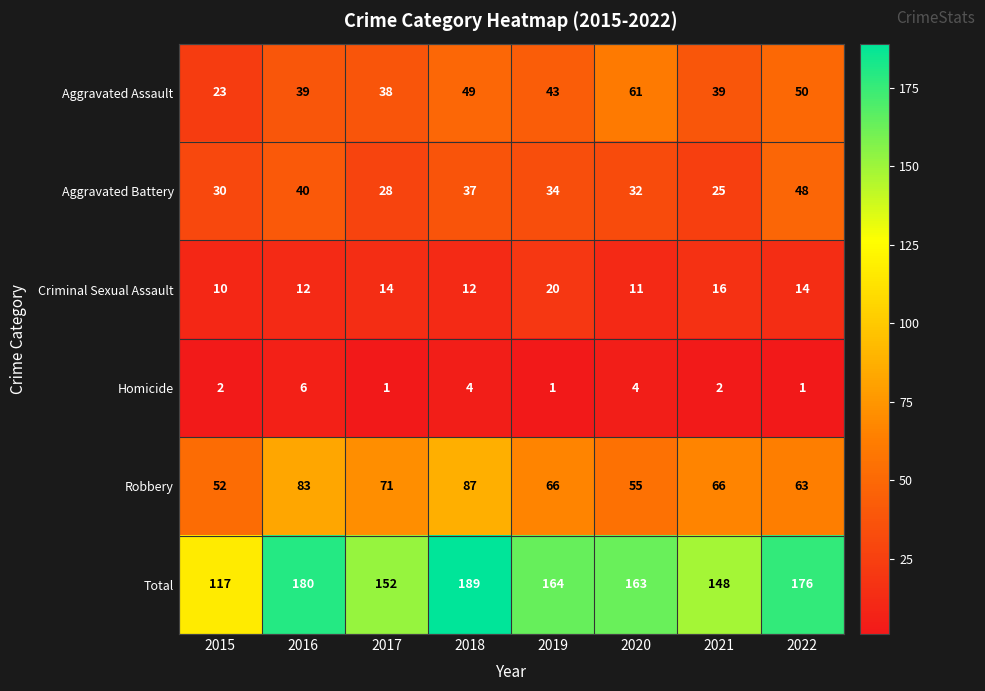

What is the difference between the maximum and second lowest values in the Robbery series?

32